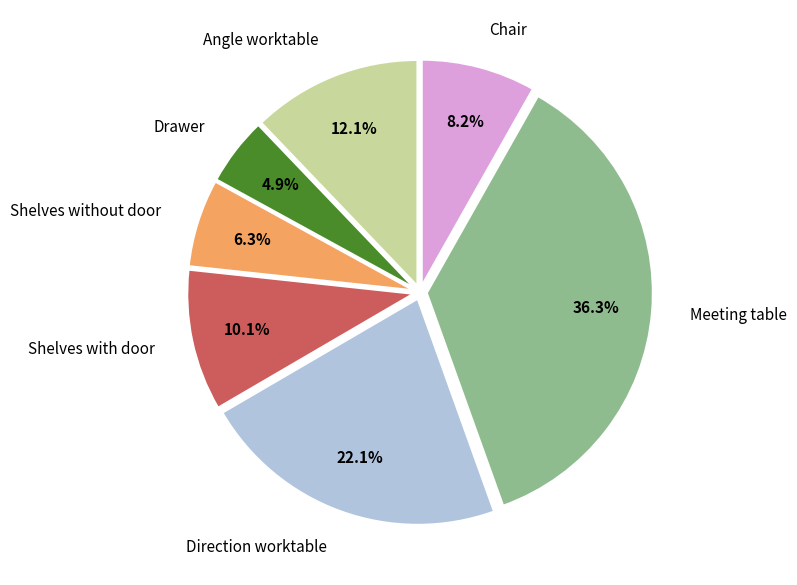

Is there any slice that represents more than half of the pie?

No